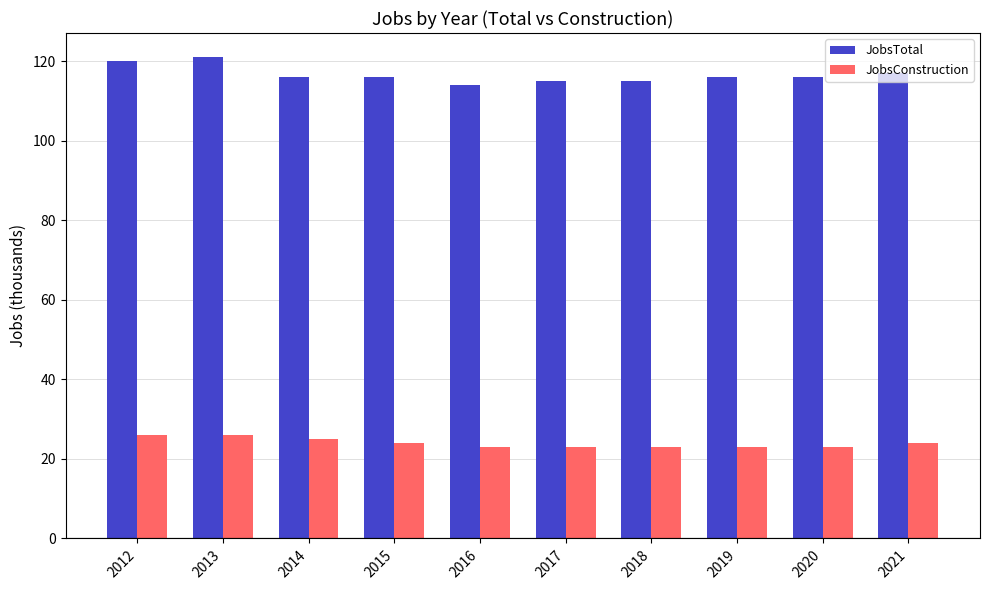

List the series in order of their peak value, lowest first.

JobsConstruction, JobsTotal